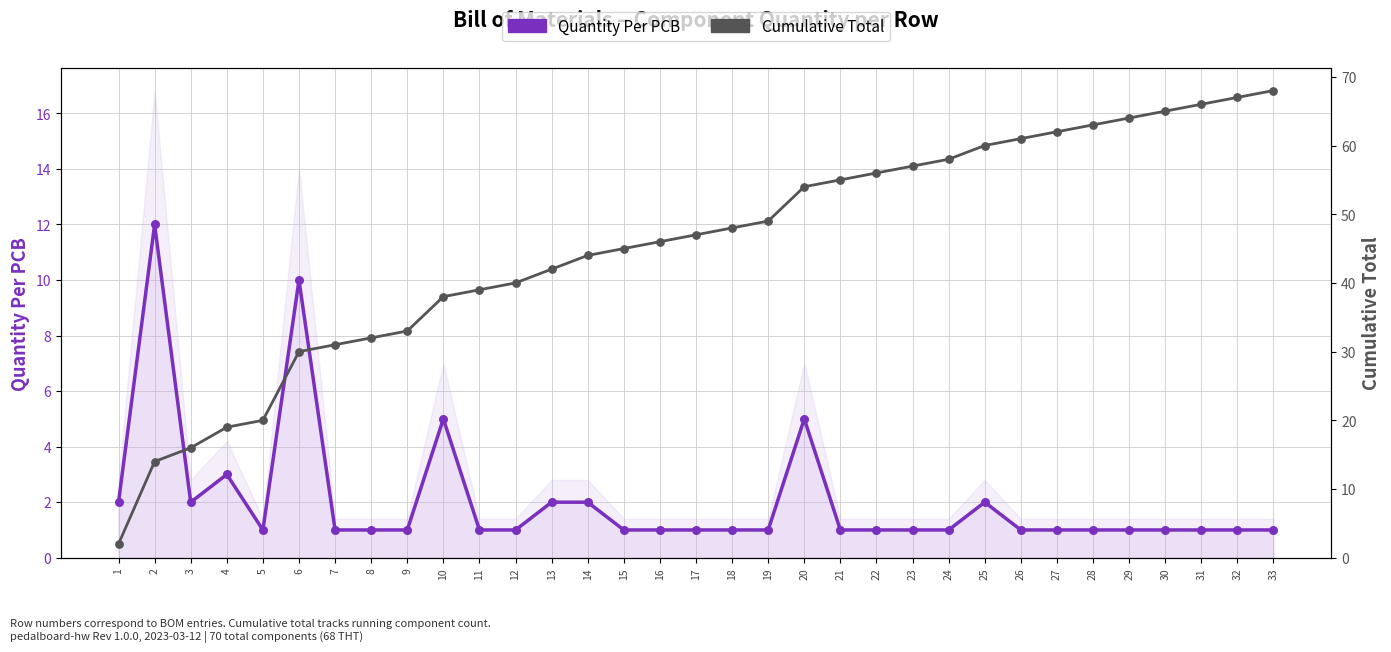

Which series contains the highest Y value?

Cumulative Total